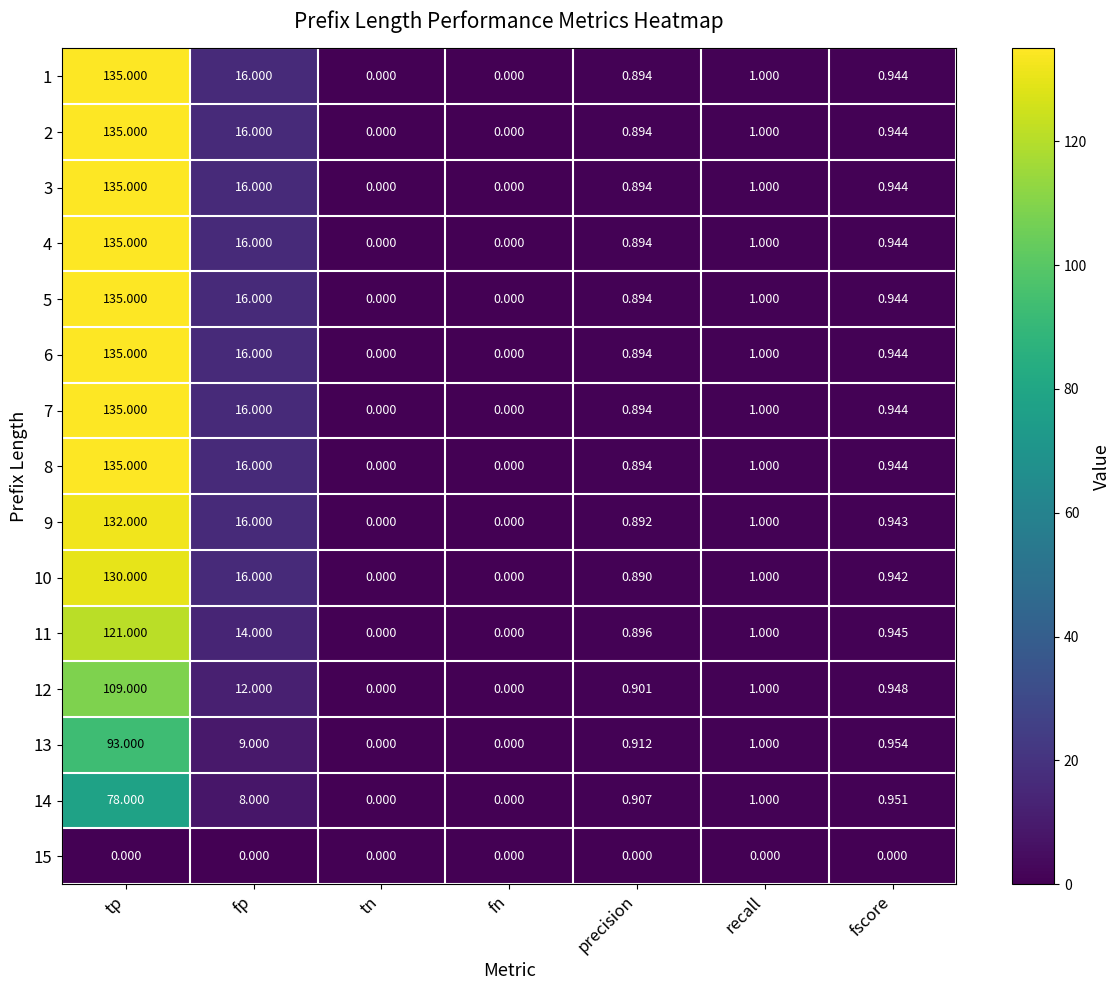

What is the maximum value shown in the chart?

135.0